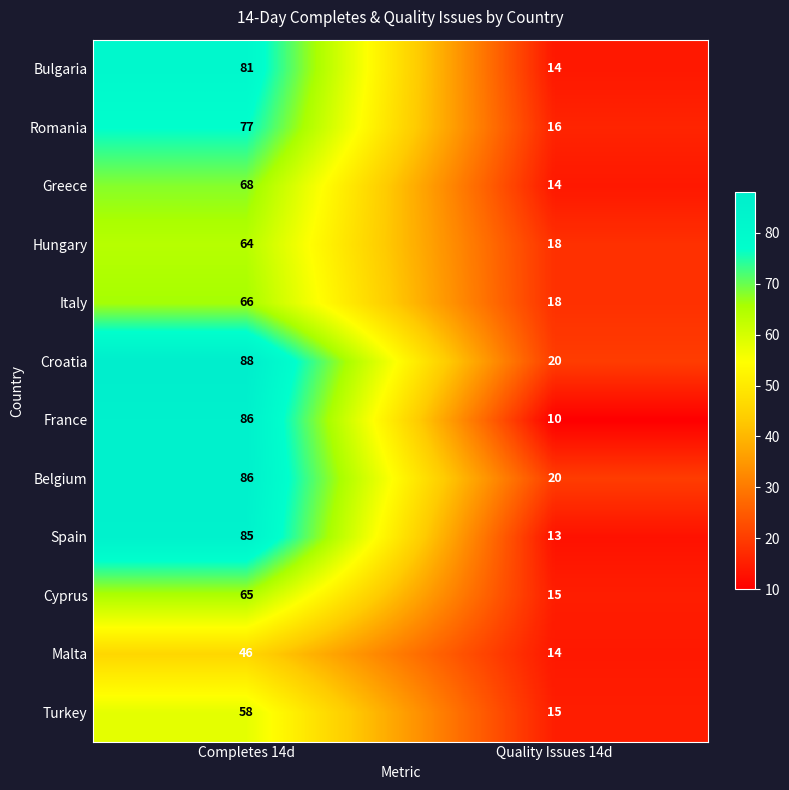

What is the greatest value displayed?

88